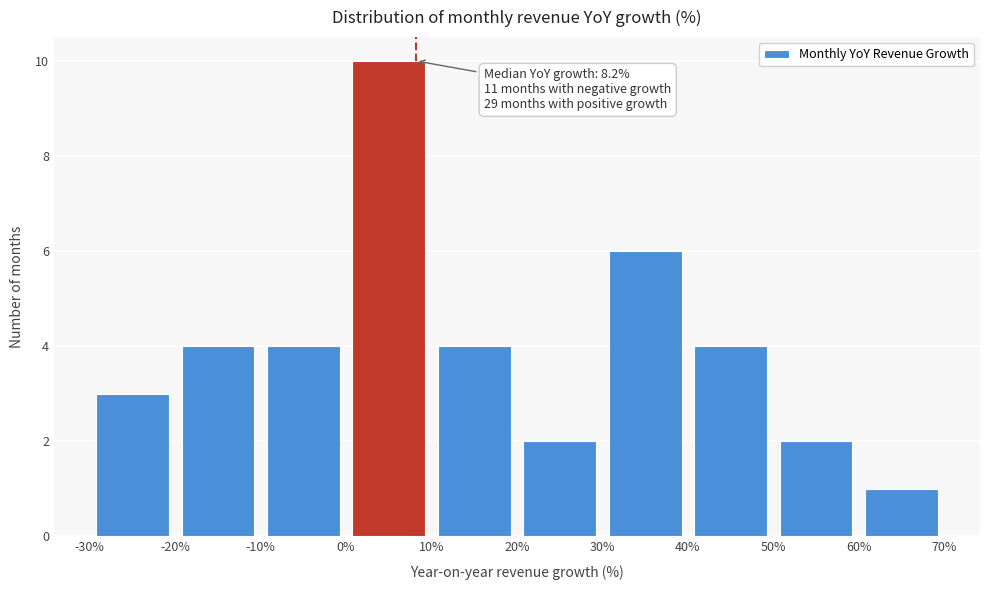

Over which range of the x-axis is the bar tallest?

0% to 10%